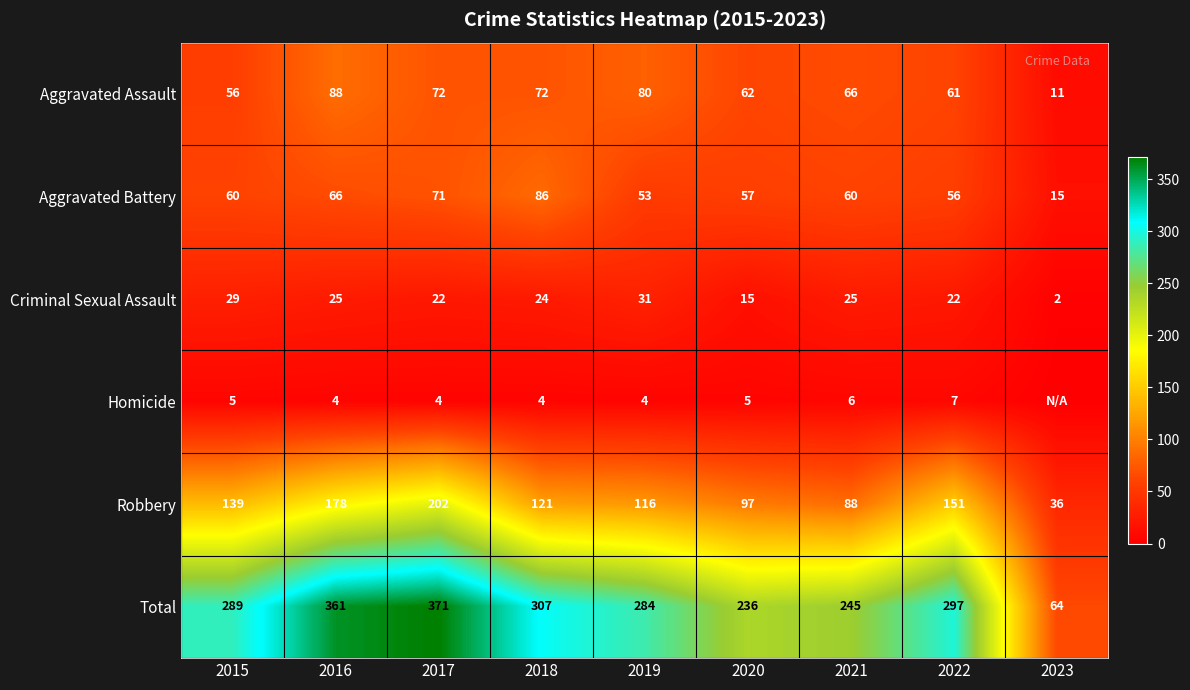

Rank the categories by Total value from highest to lowest.

2017, 2016, 2018, 2022, 2015, 2019, 2021, 2020, 2023